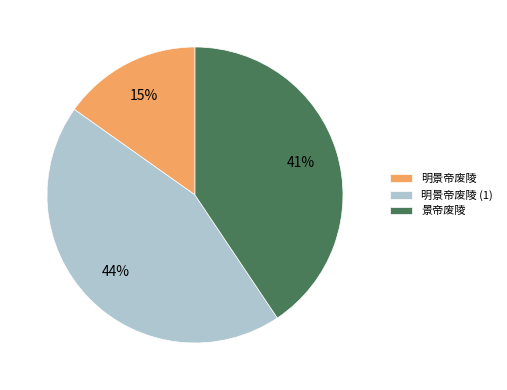

Rank the categories by value from lowest to highest.

明景帝废陵, 景帝废陵, 明景帝废陵 (1)